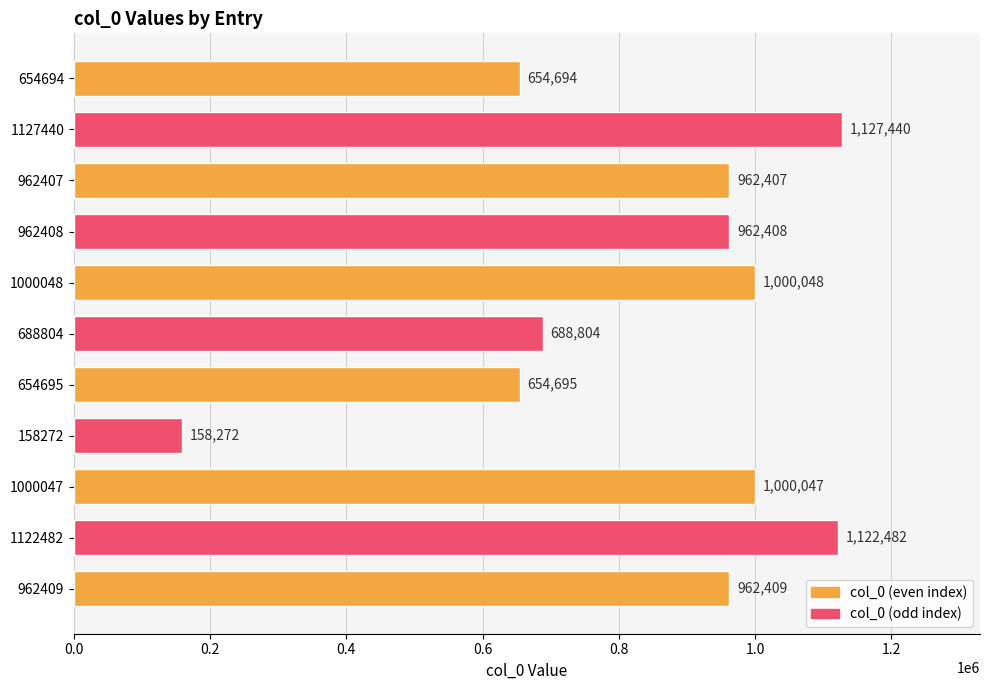

Reading top to bottom, what are all the values shown in this chart?

654694=654694	1127440=1127440	962407=962407	962408=962408	1000048=1000048	688804=688804	654695=654695	158272=158272	1000047=1000047	1122482=1122482	962409=962409